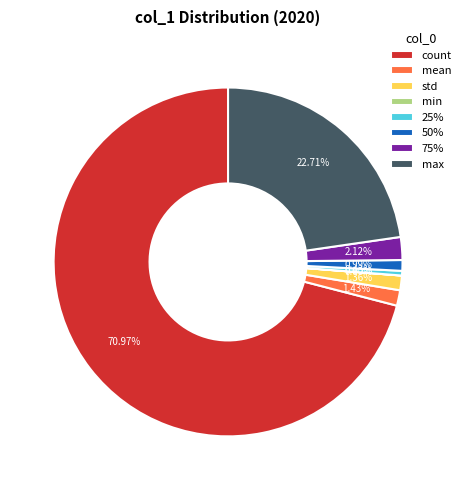

Do mean and 50% together represent more than half of the pie?

No